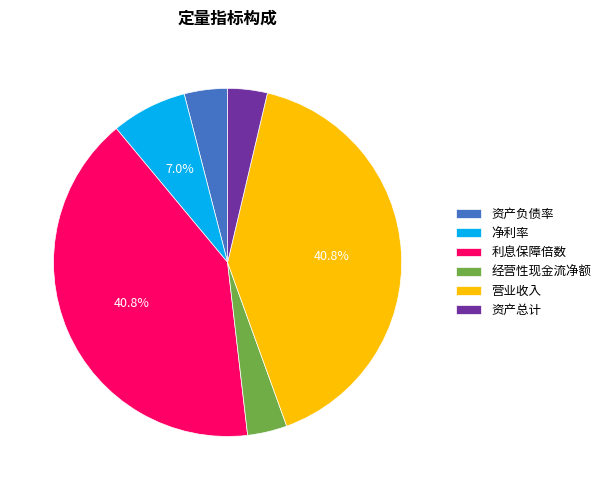

Count the number of slices in the pie.

6